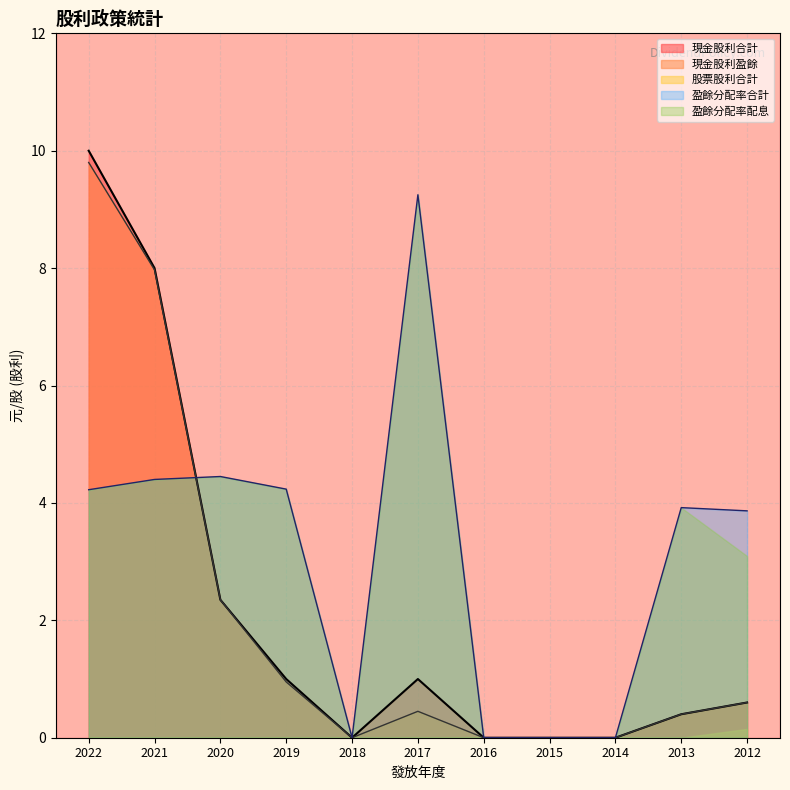

What is the maximum value for 現金股利盈餘?

9.8